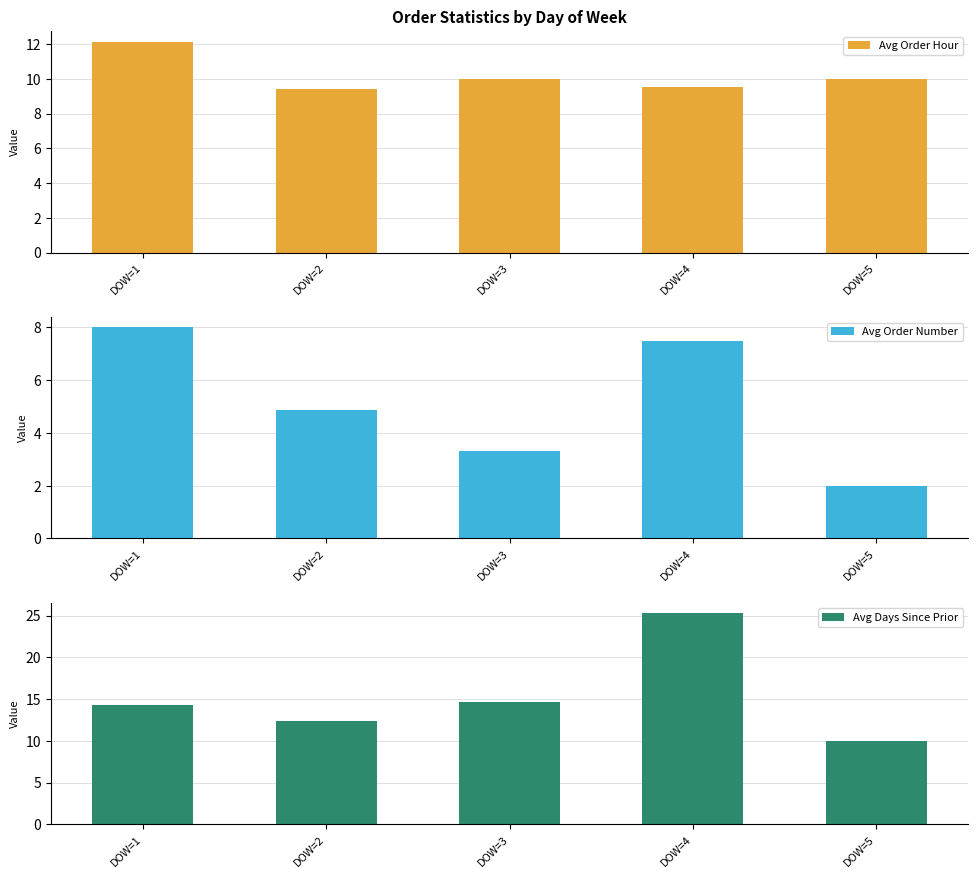

How many Avg Order Hour values are between 9 and 10?

4